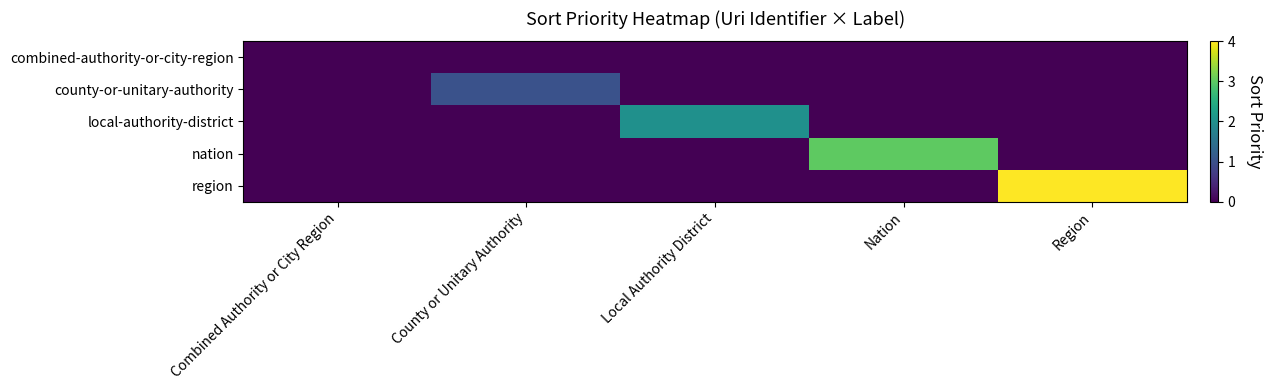

Reading left to right, transcribe all the data shown in this chart.

combined-authority-or-city-region: Combined Authority or City Region=0	County or Unitary Authority=0	Local Authority District=0	Nation=0	Region=0
county-or-unitary-authority: Combined Authority or City Region=0	County or Unitary Authority=1	Local Authority District=0	Nation=0	Region=0
local-authority-district: Combined Authority or City Region=0	County or Unitary Authority=0	Local Authority District=2	Nation=0	Region=0
nation: Combined Authority or City Region=0	County or Unitary Authority=0	Local Authority District=0	Nation=3	Region=0
region: Combined Authority or City Region=0	County or Unitary Authority=0	Local Authority District=0	Nation=0	Region=4